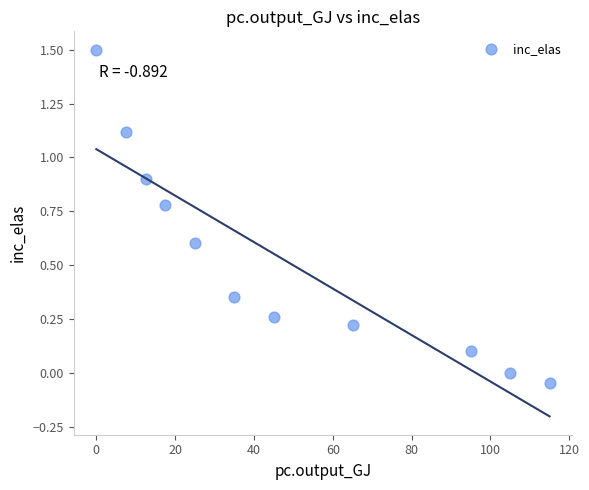

What is the average Y value?

0.5